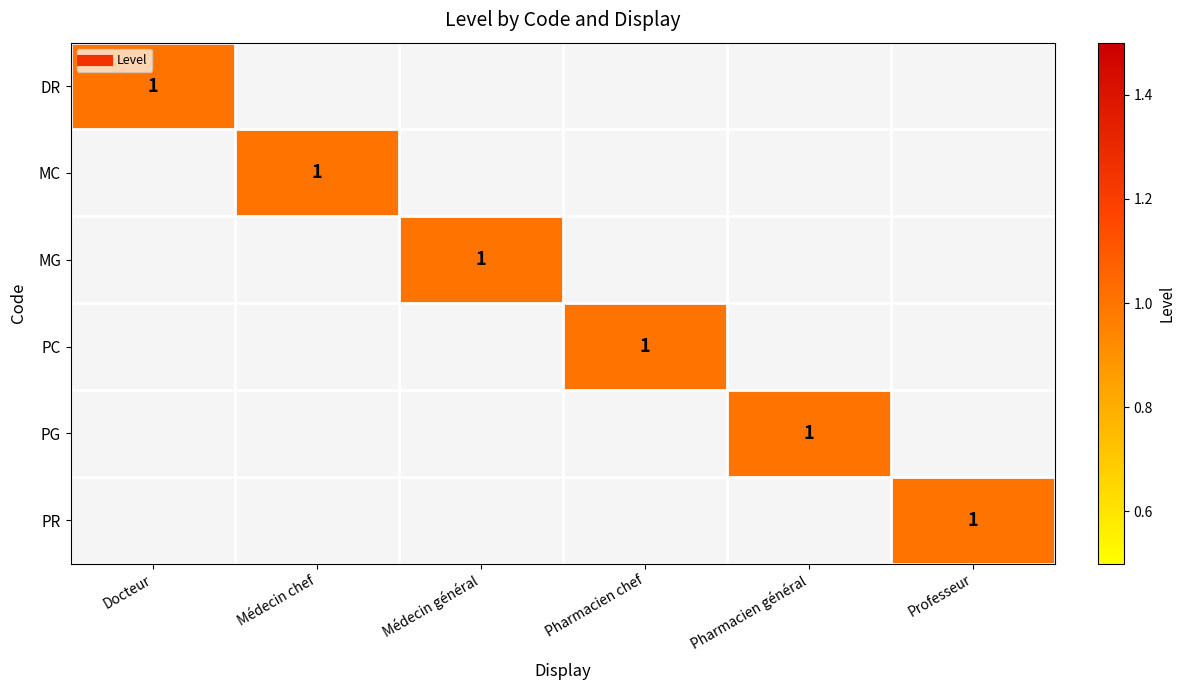

How many values in MC are above zero?

1